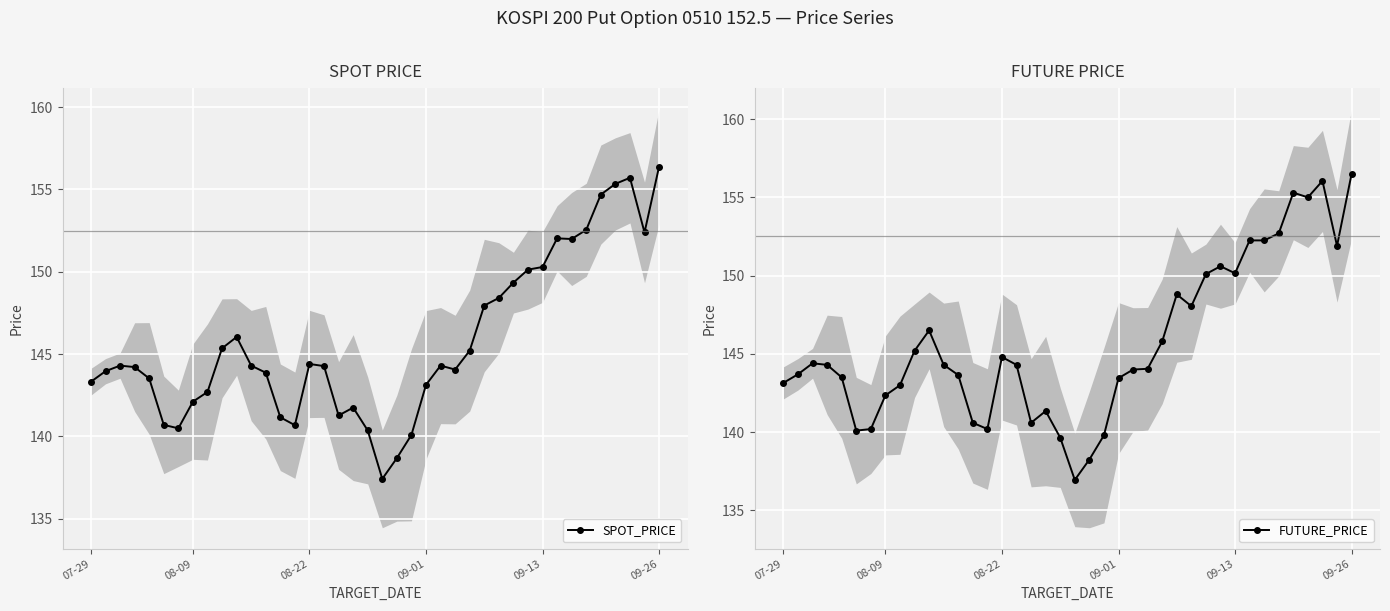

What position from the left is 10?

11